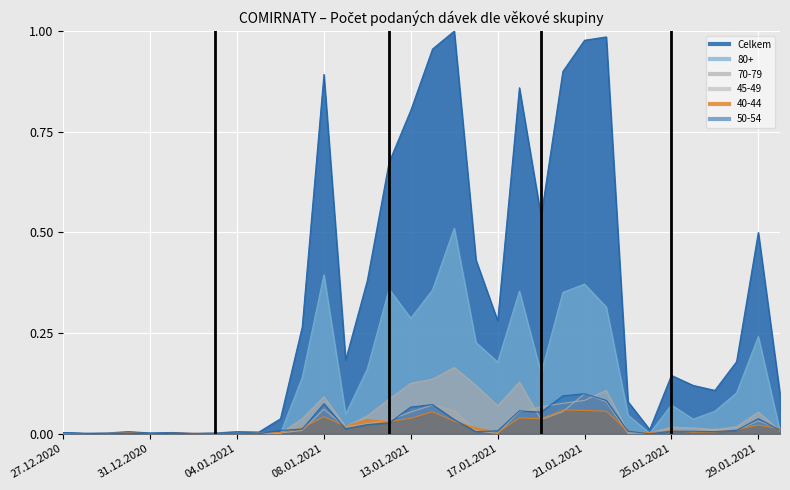

Rank the categories by 80+ value from highest to lowest.

15.01.2021, 08.01.2021, 21.01.2021, 12.01.2021, 14.01.2021, 18.01.2021, 20.01.2021, 22.01.2021, 13.01.2021, 29.01.2021, 16.01.2021, 17.01.2021, 11.01.2021, 19.01.2021, 07.01.2021, 28.01.2021, 25.01.2021, 27.01.2021, 09.01.2021, 23.01.2021, 26.01.2021, 30.01.2021, 03.01.2021, 06.01.2021, 24.01.2021, 27.12.2020, 28.12.2020, 29.12.2020, 30.12.2020, 31.12.2020, 01.01.2021, 02.01.2021, 04.01.2021, 05.01.2021